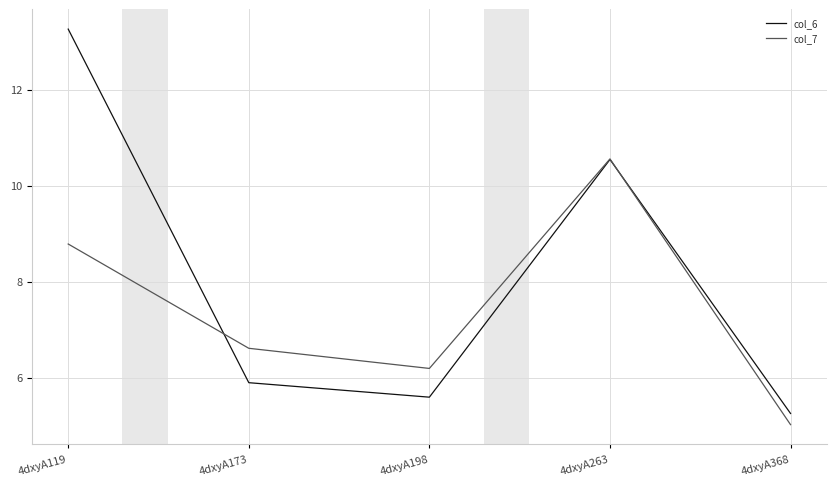

At which label does col_6 reach its minimum?

4dxyA368